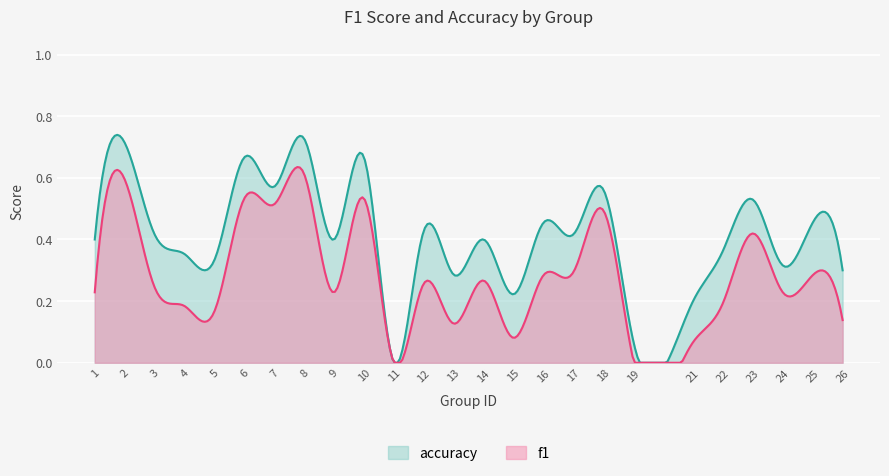

How many data points does each series have?

25